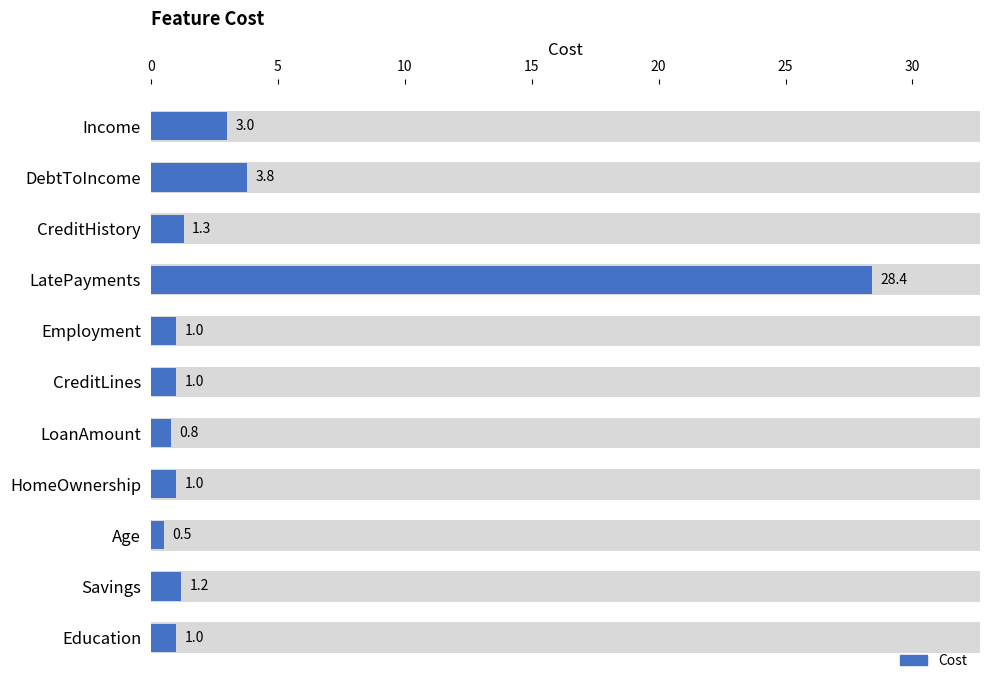

What is the difference between the maximum and minimum values?

27.9